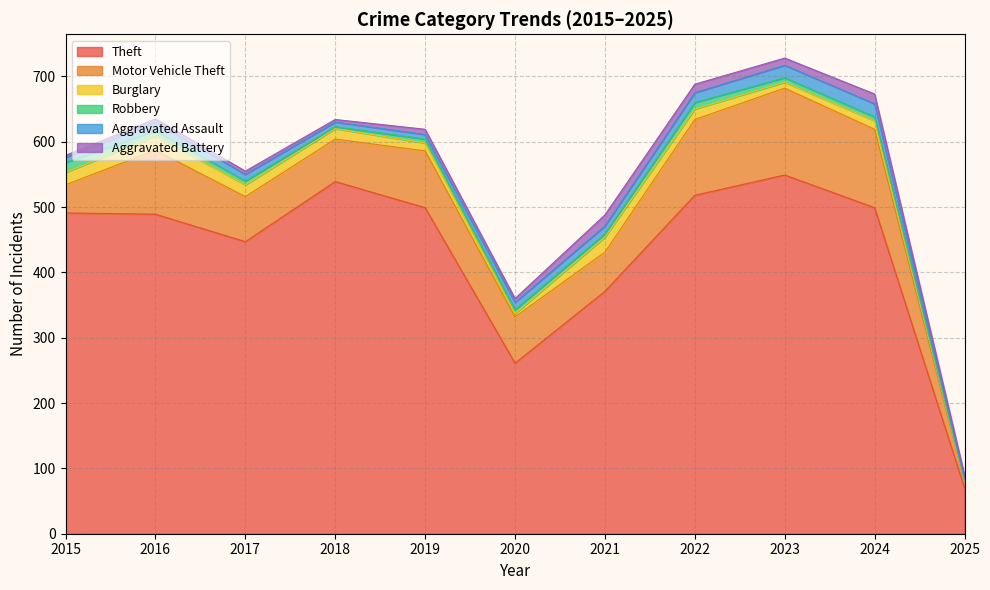

Which series changed the most between 2015 and 2016?

Motor Vehicle Theft